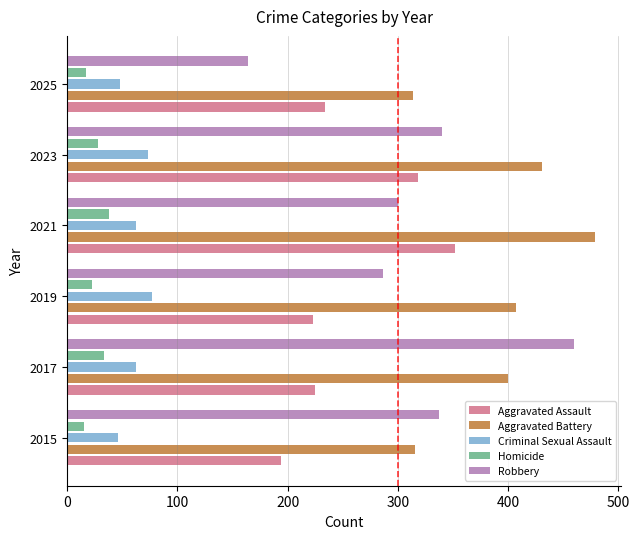

Which category has the lowest value in the Robbery series?

2025